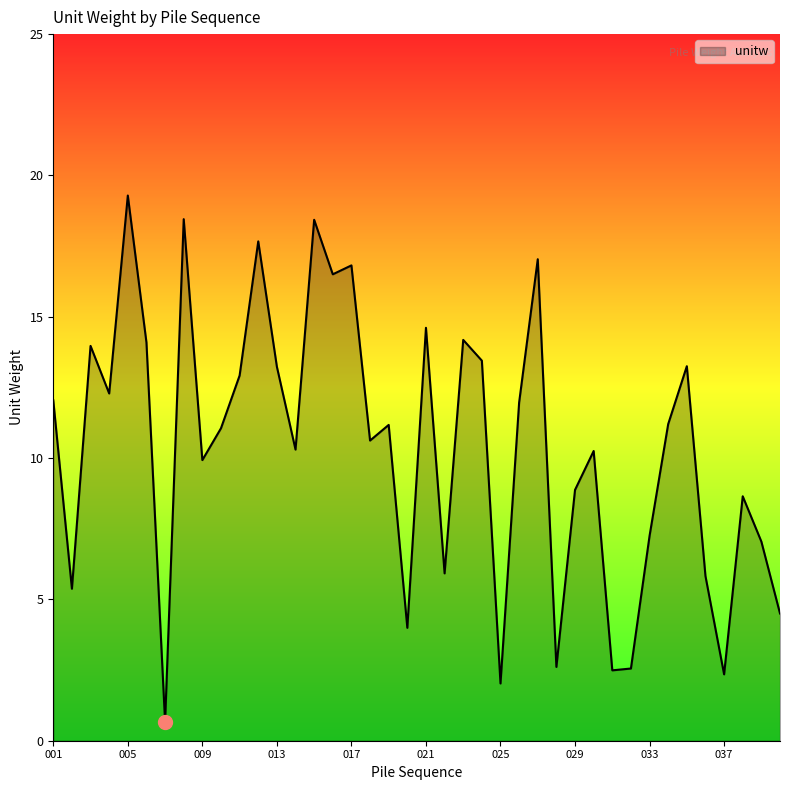

What is the greatest value displayed?

19.3